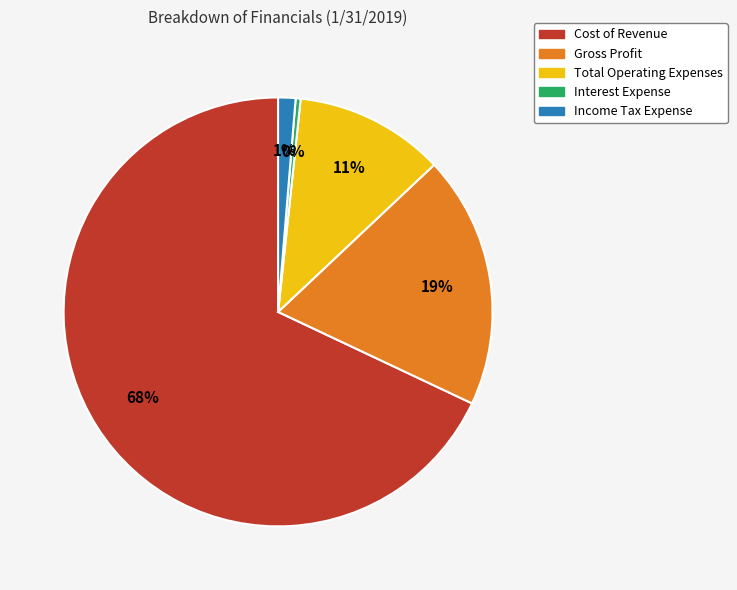

Does Cost of Revenue account for over 50% of the chart?

Yes